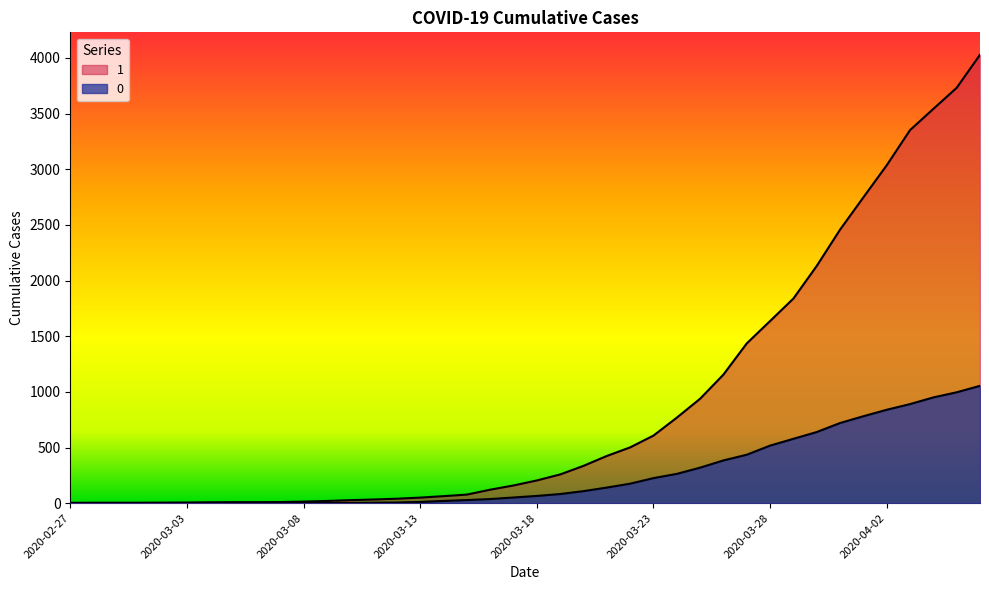

How many lines are shown in the chart?

2